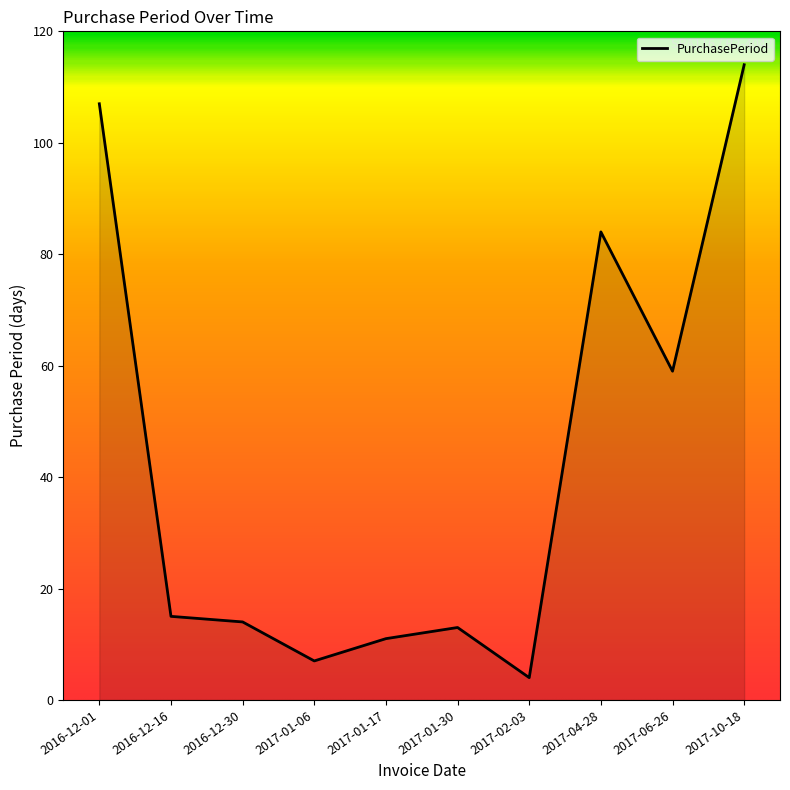

List the labels in order of value, smallest first.

2017-02-03, 2017-01-06, 2017-01-17, 2017-01-30, 2016-12-30, 2016-12-16, 2017-06-26, 2017-04-28, 2016-12-01, 2017-10-18